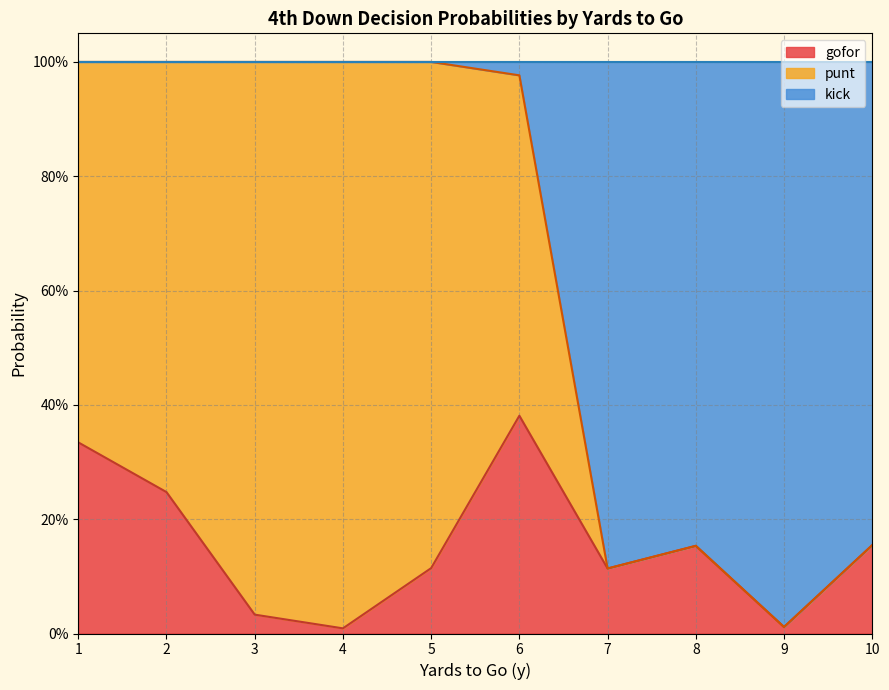

At how many categories does at least one series exceed 0?

10